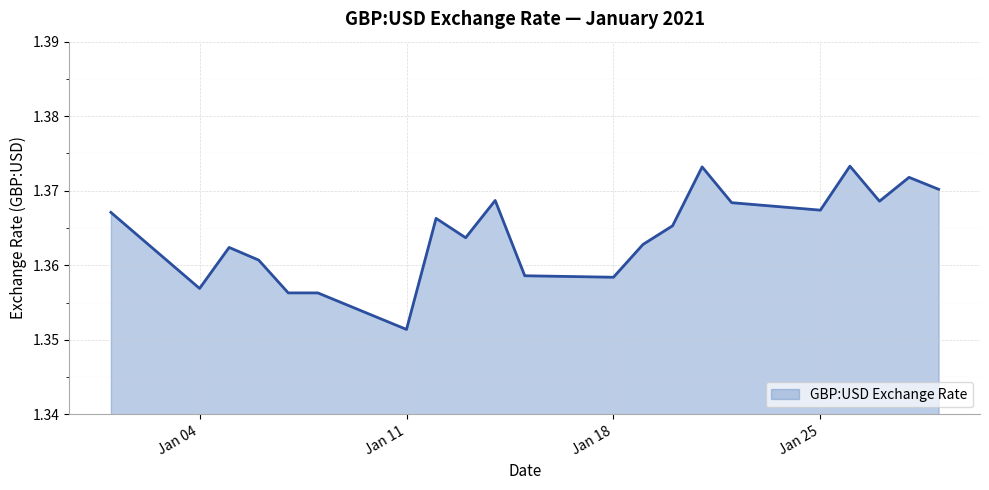

Where is the data nearest to the value 1?

Jan 11